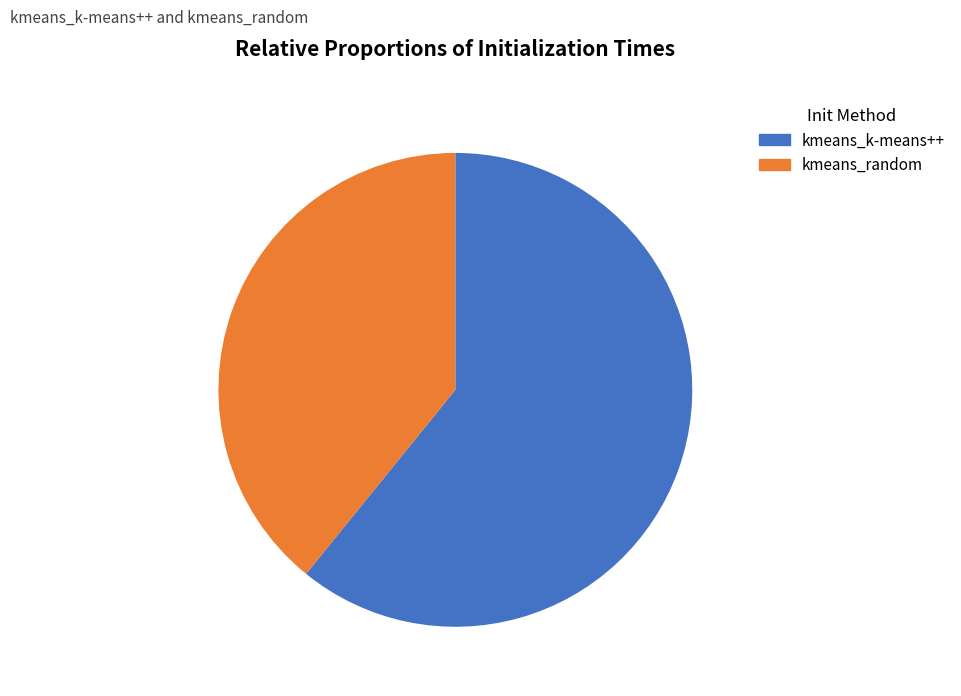

What is the ratio of the value at kmeans_k-means++ to the value at kmeans_random?

1.6